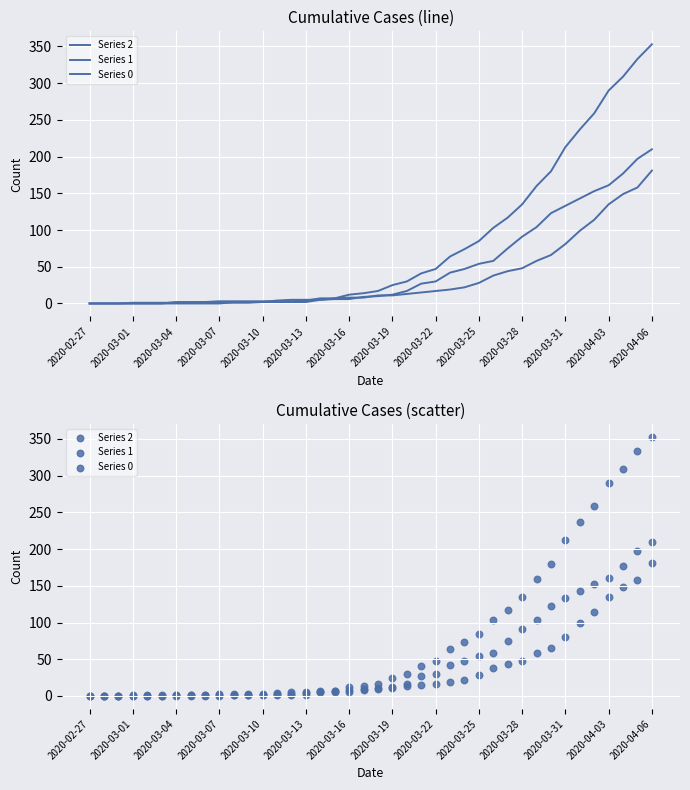

What are all the series names shown in the legend?

Series 2, Series 1, Series 0